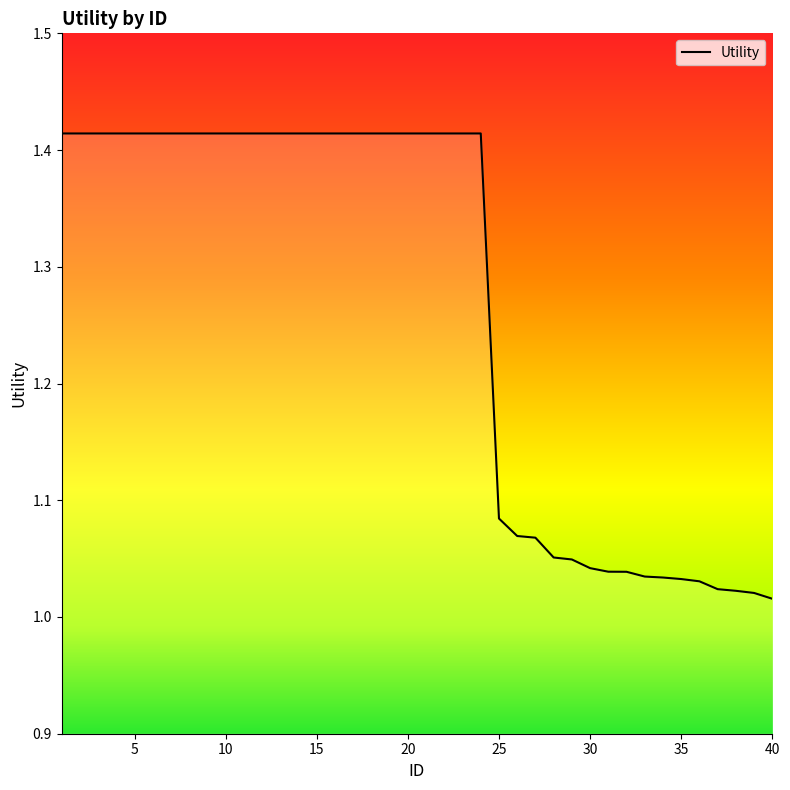

What is the difference between the maximum and minimum values?

0.4